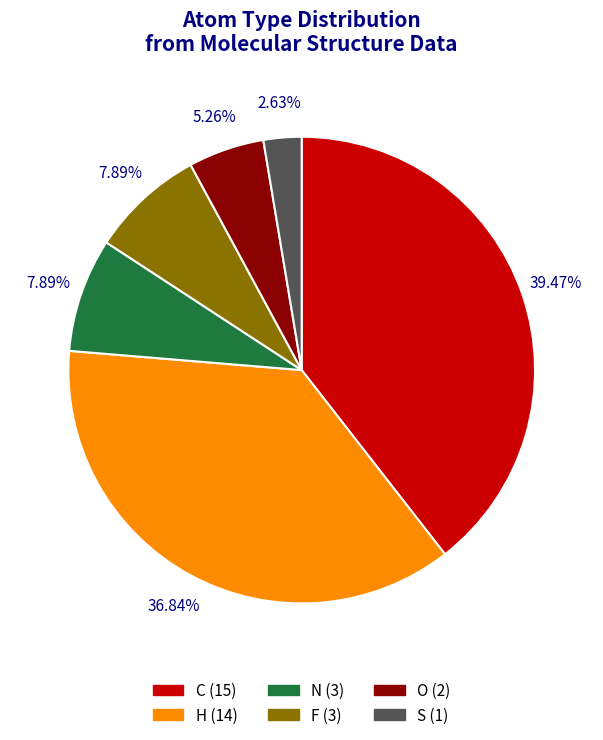

Which category has the biggest portion of the pie?

C (15)